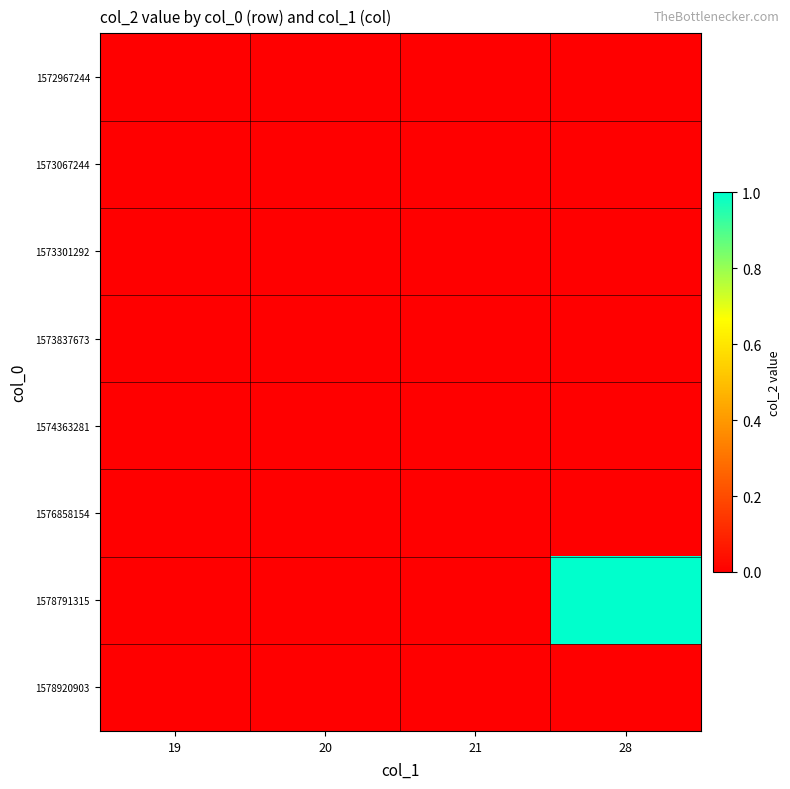

At which category does the chart reach its minimum across all series?

19